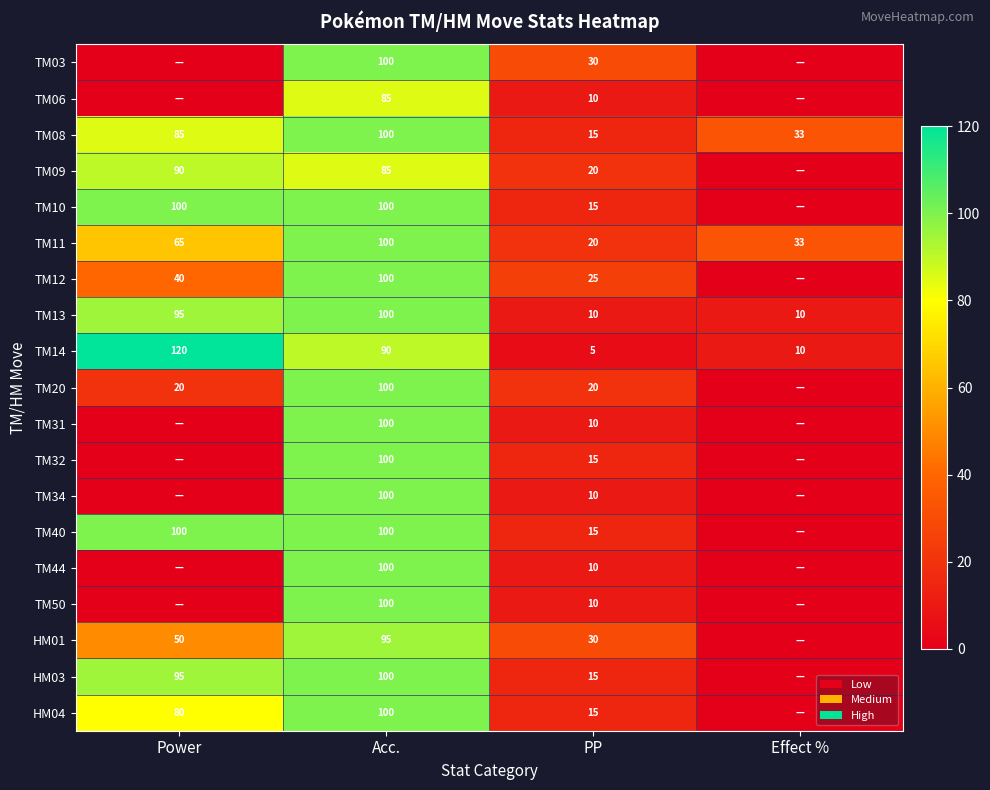

The TM09 series shows 20 at PP. True or false?

True